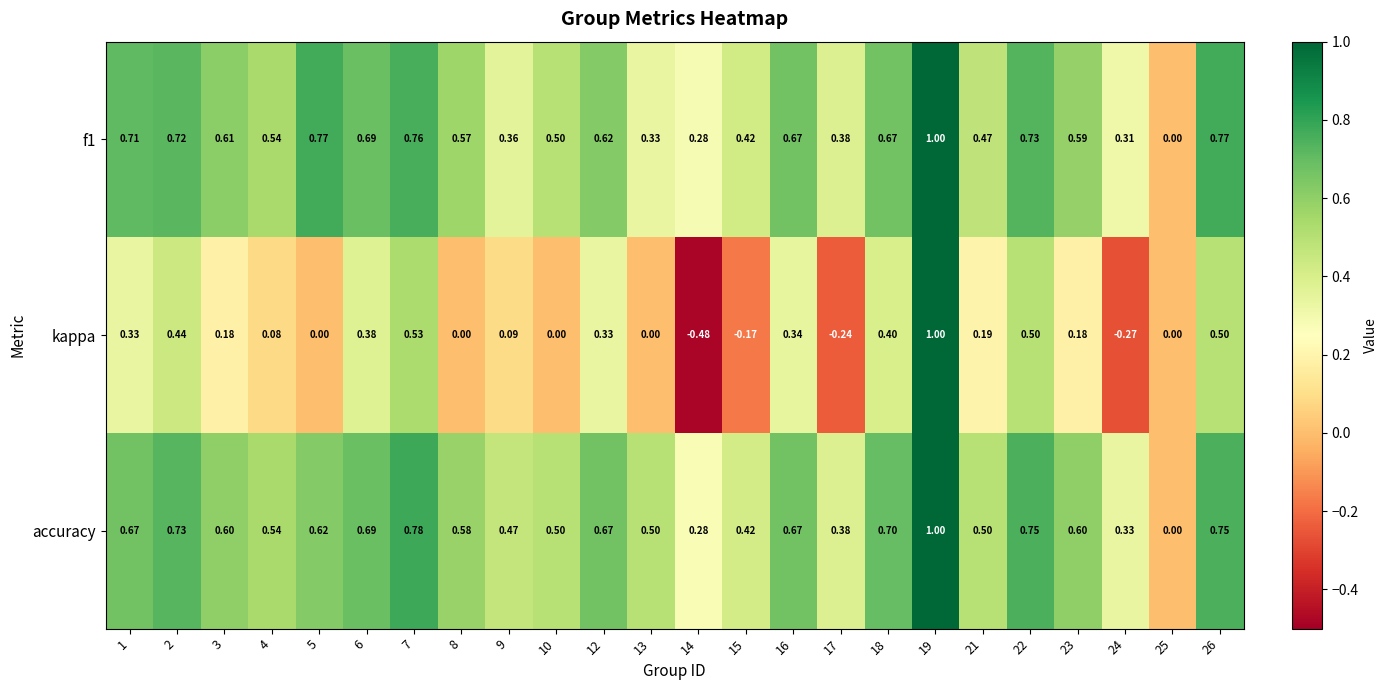

Between 5 and 16, which series saw the biggest shift?

kappa